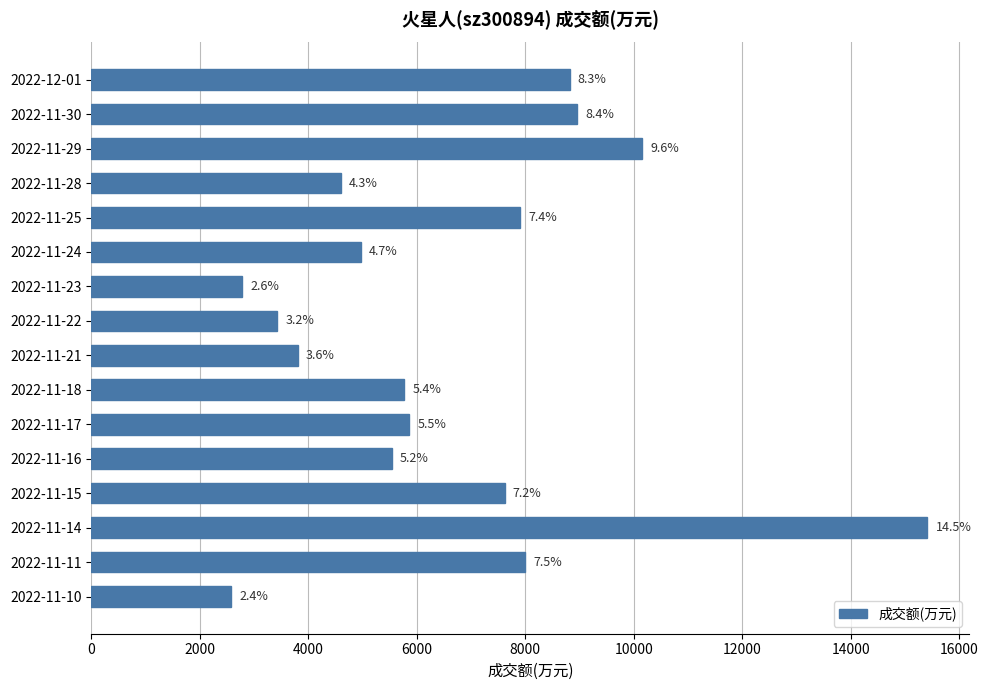

Does the chart contain any negative values?

No